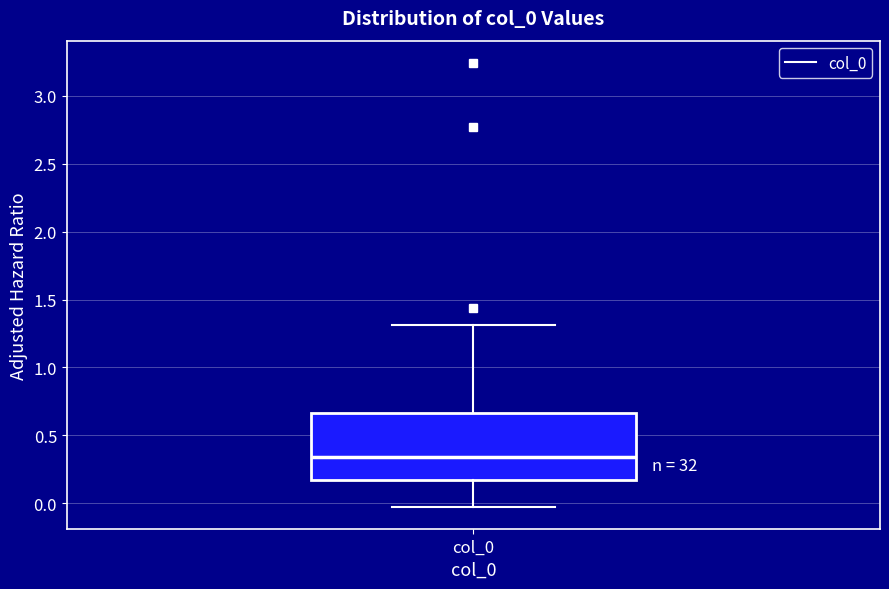

Where does the lower whisker of the box for col_0 end on the y-axis? The values are not printed on the chart, so give them approximately, as read against the axis.

0.00